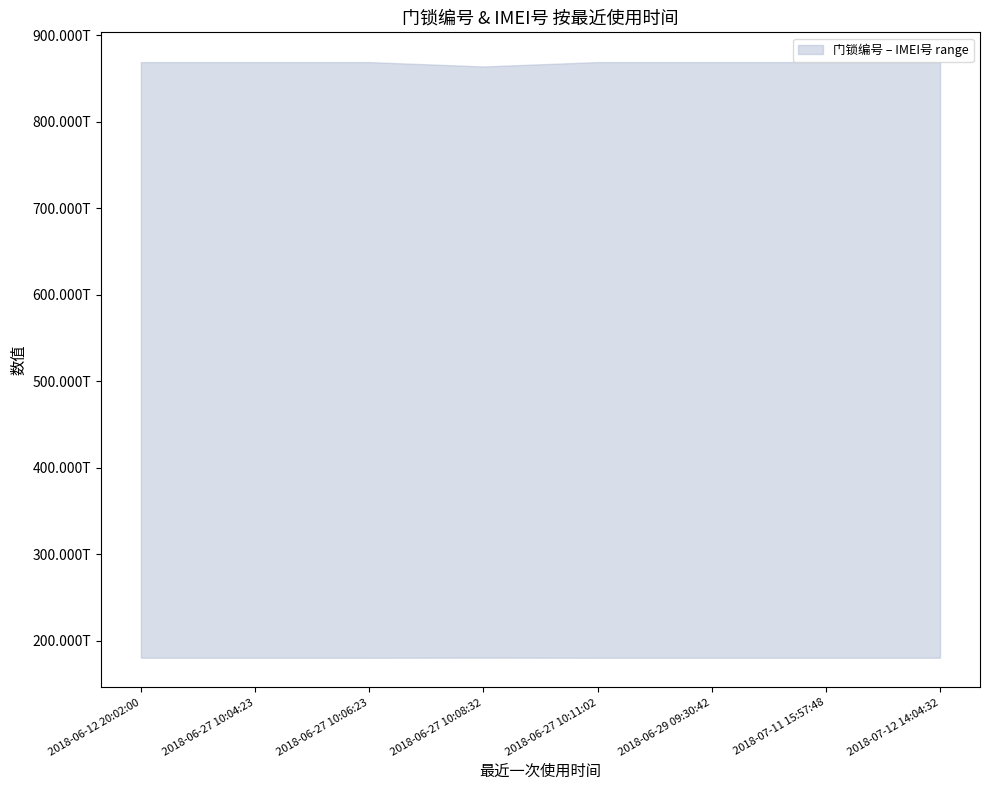

List the series in order of their overall mean, highest first.

IMEI号, 门锁编号